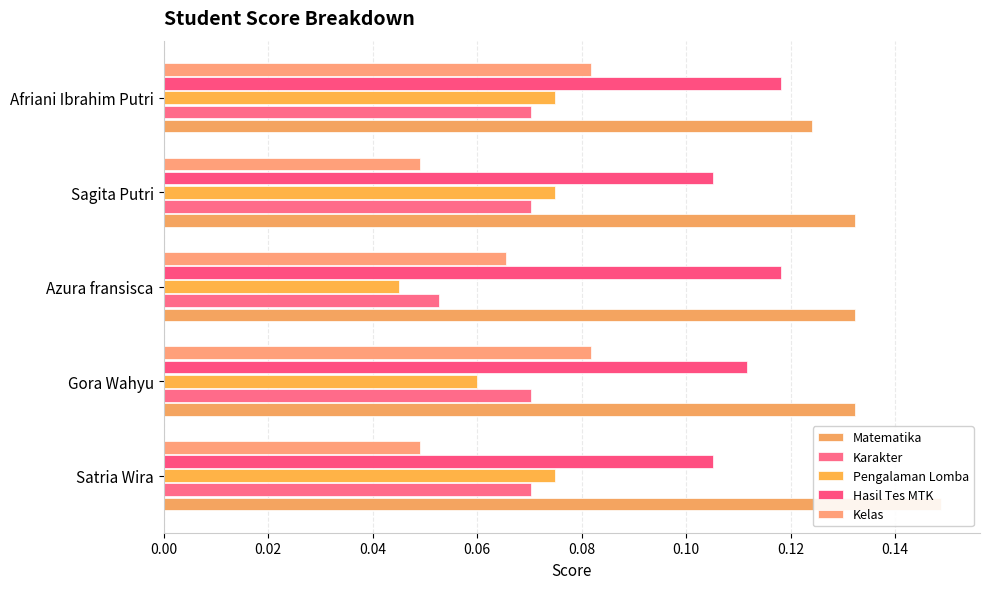

Rank the series at Azura fransisca from lowest to highest value.

Pengalaman Lomba, Karakter, Kelas, Hasil Tes MTK, Matematika